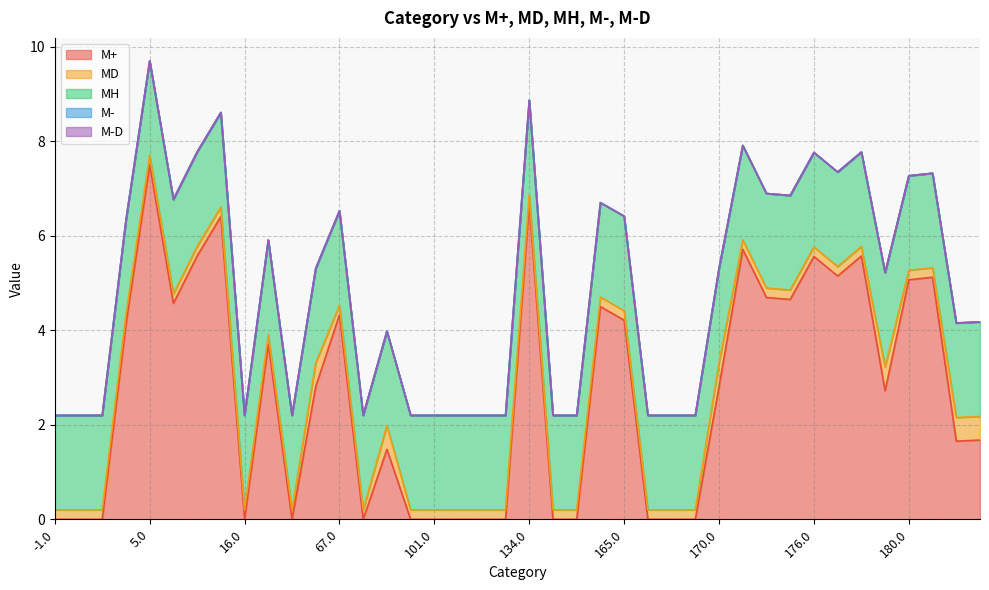

At which label is M- closest to 0?

-1.0